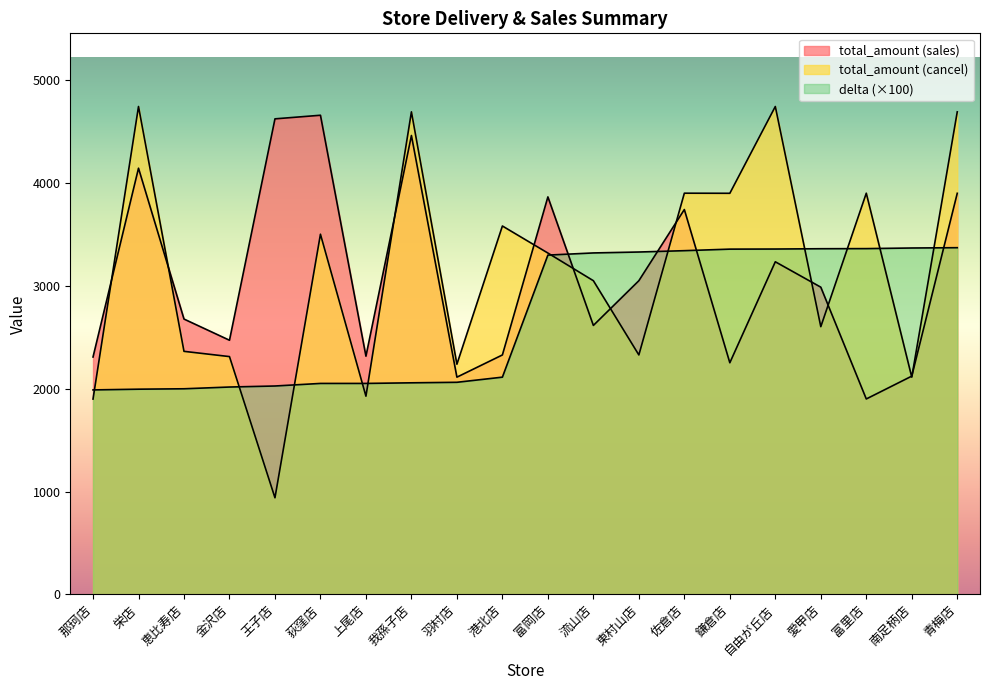

What is the sum of the delta values at 王子店 and 栄店?

4021.0